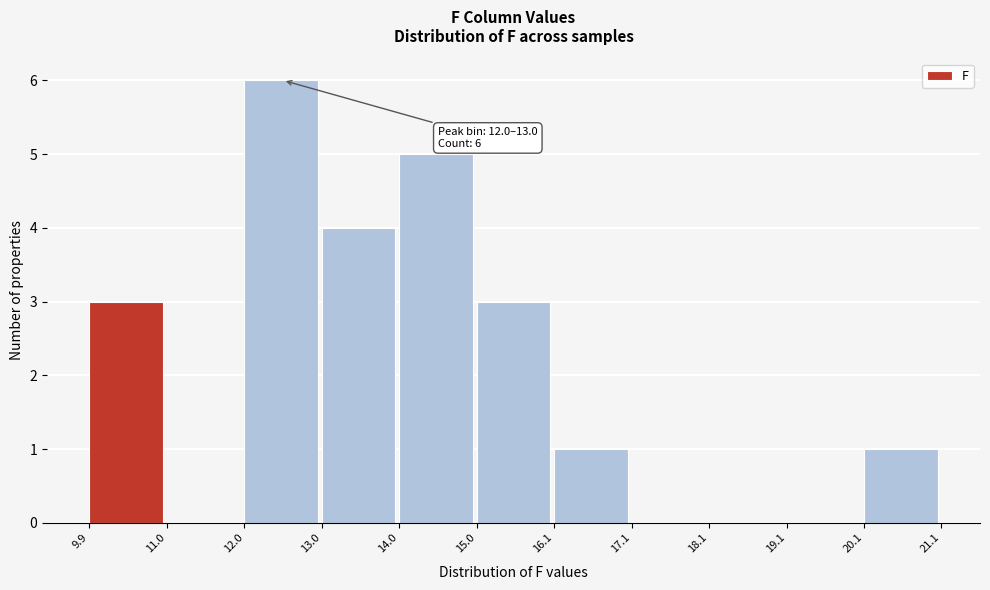

Which range on the x-axis has the tallest bar?

12.0 to 13.0